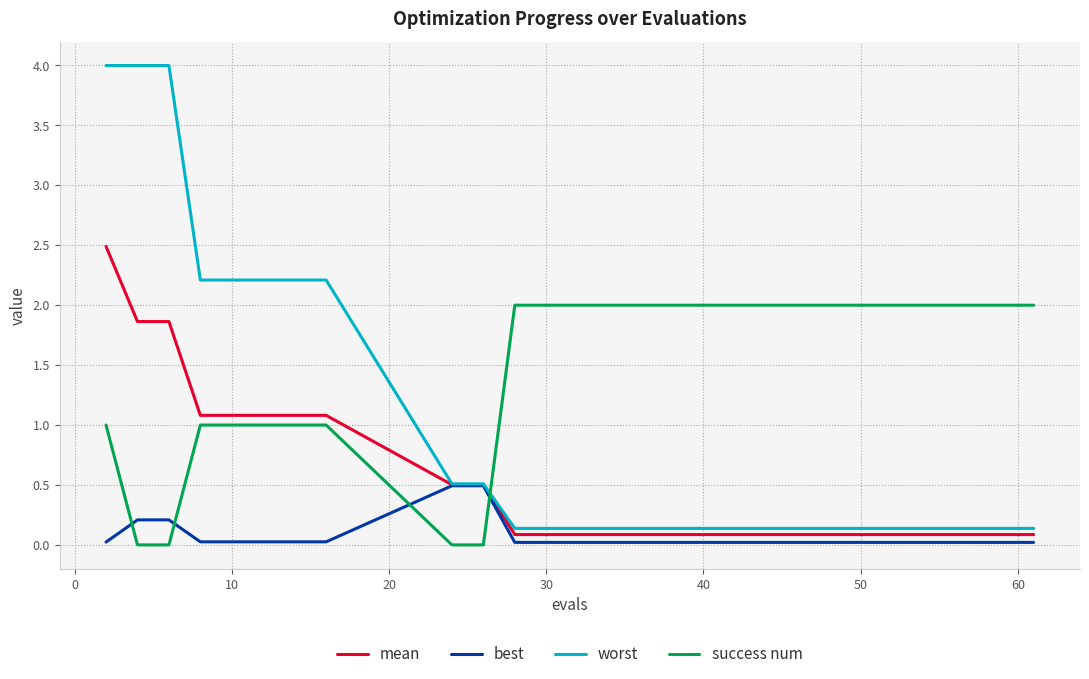

List the series in order of their peak value, highest first.

worst, mean, success num, best